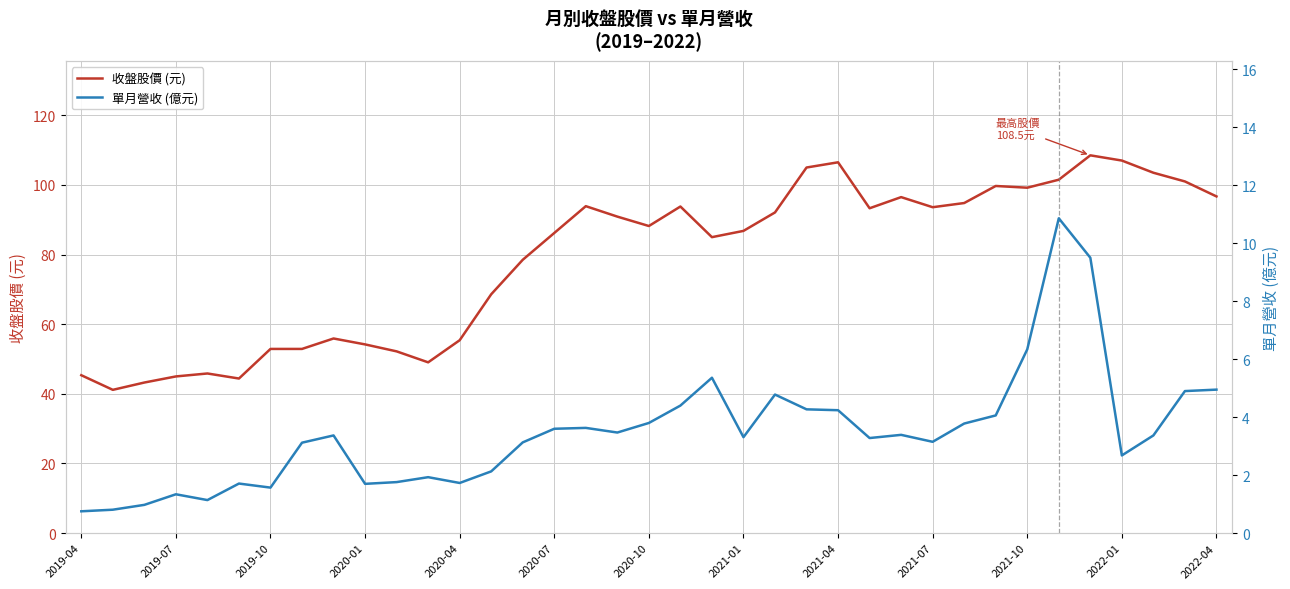

Reading left to right, extract all data points from this chart.

收盤股價 (元): 45.4	41.1	43.2	45.0	45.9	44.4	52.9	52.9	55.9	54.2	52.2	49.0	55.4	68.6	78.5	86.2	93.9	90.9	88.2	93.8	85.0	86.8	92.1	105.0	106.5	93.3	96.5	93.6	94.8	99.7	99.2	101.5	108.5	107.0	103.5	101.0	96.7
單月營收 (億元): 0.8	0.8	1.0	1.3	1.1	1.7	1.6	3.1	3.4	1.7	1.8	1.9	1.7	2.1	3.1	3.6	3.6	3.5	3.8	4.4	5.4	3.3	4.8	4.3	4.2	3.3	3.4	3.1	3.8	4.1	6.3	10.9	9.5	2.7	3.4	4.9	5.0